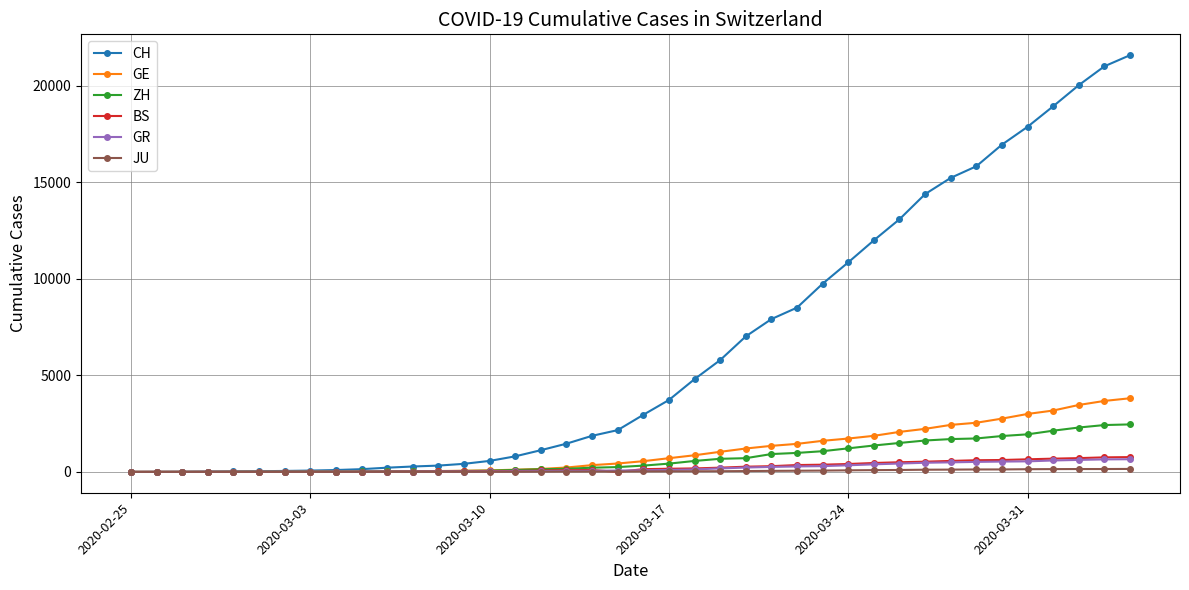

Count the number of data series in this chart.

6